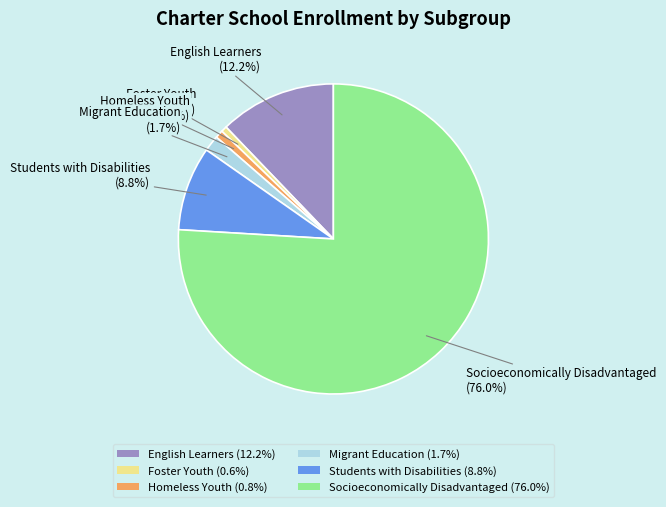

What portion of the pie excludes Foster Youth (0.6%)?

99.4%